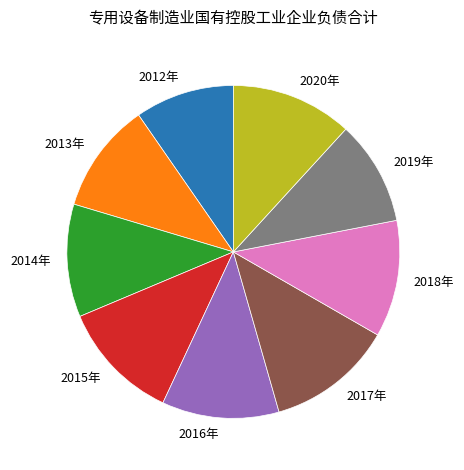

Is there any slice that represents more than half of the pie?

No